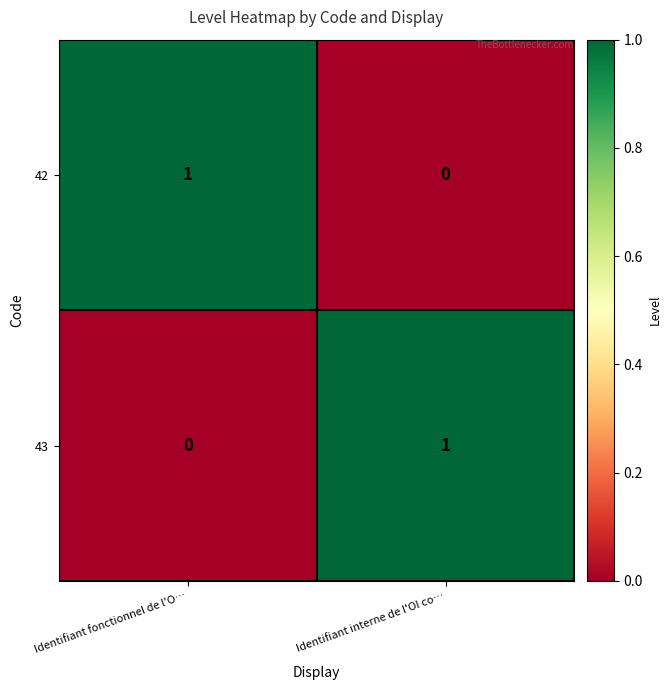

The value of 42 at Identifiant interne de l'OI co… is 1. True or false?

False